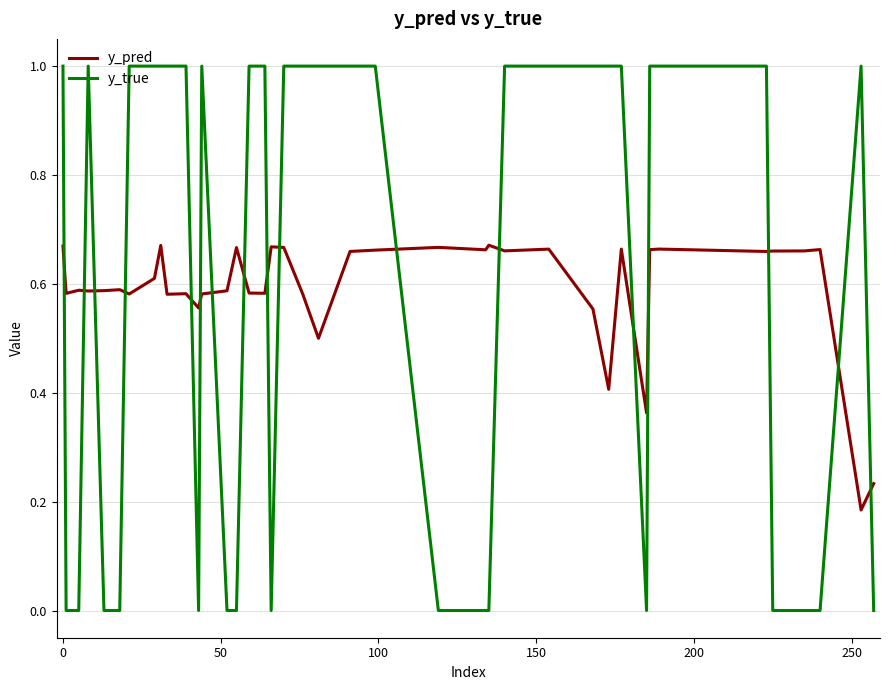

What is the difference between the maximum and minimum values in the y_pred series?

0.5